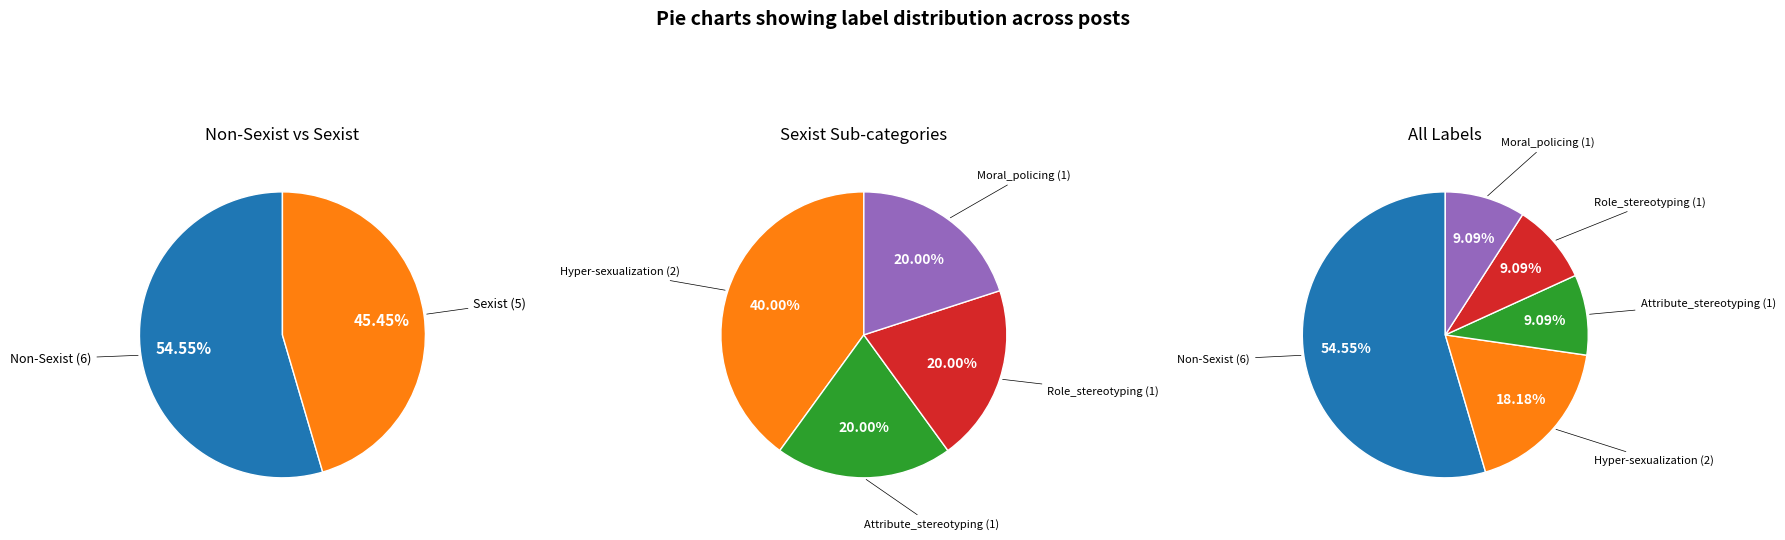

Which category accounts for the majority?

Non-Sexist